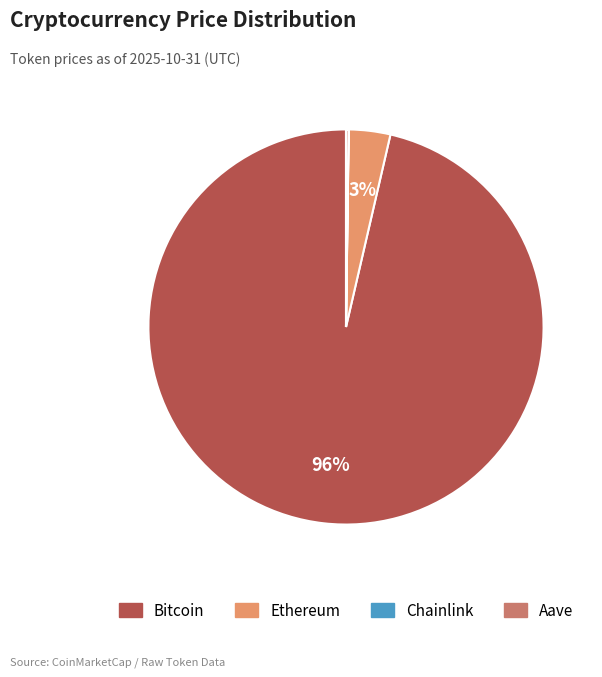

The Ethereum slice represents 3% of the pie. True or false?

True